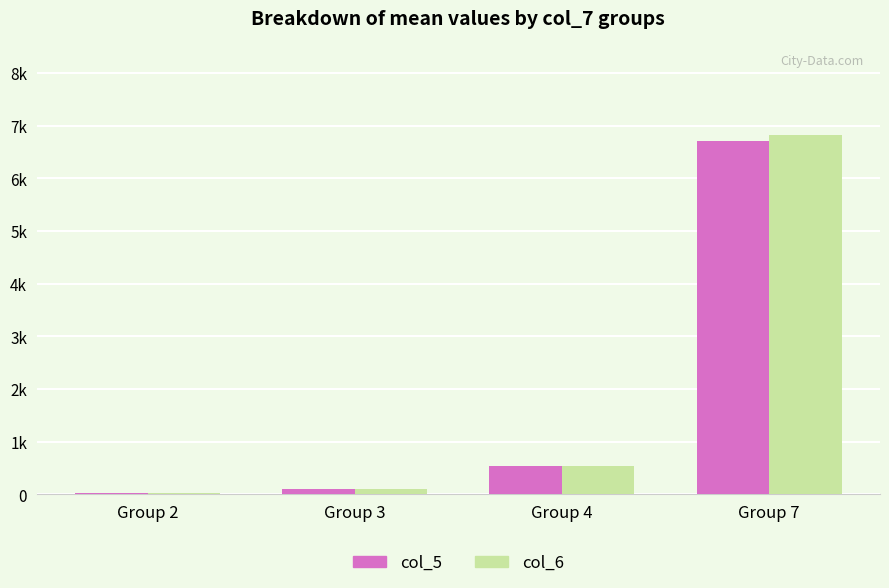

Reading left to right, list all the values displayed in this chart.

col_5: Group 2=22.6	Group 3=106.0	Group 4=536.1	Group 7=6717.2
col_6: Group 2=22.2	Group 3=106.9	Group 4=538.7	Group 7=6826.3